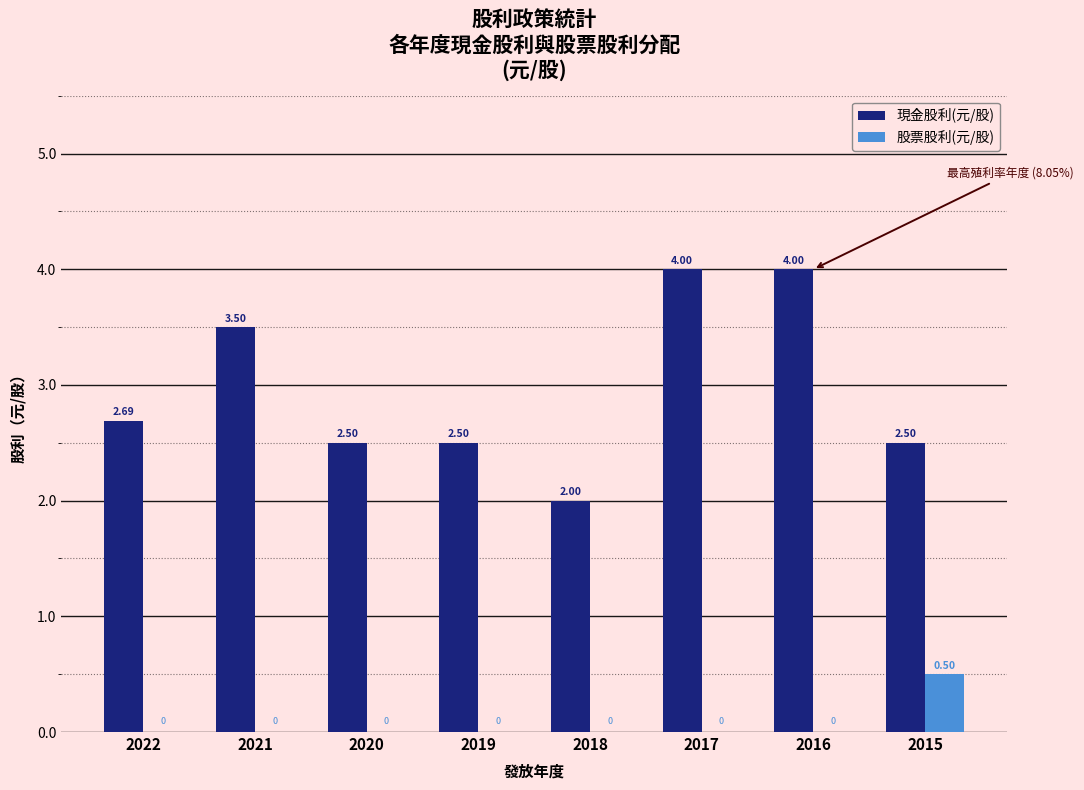

Which series changed the most between 2020 and 2017?

現金股利(元/股)